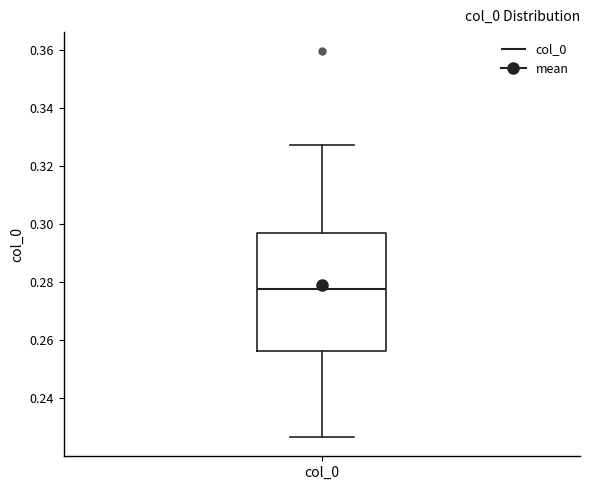

Transcribe this box plot: give where the median line is, the range the box spans, and where the two whiskers end, as read against the y-axis. The values are not printed on the chart, so give them approximately, as read against the axis.

median 0.278, box 0.256 to 0.298, whiskers 0.226 to 0.328